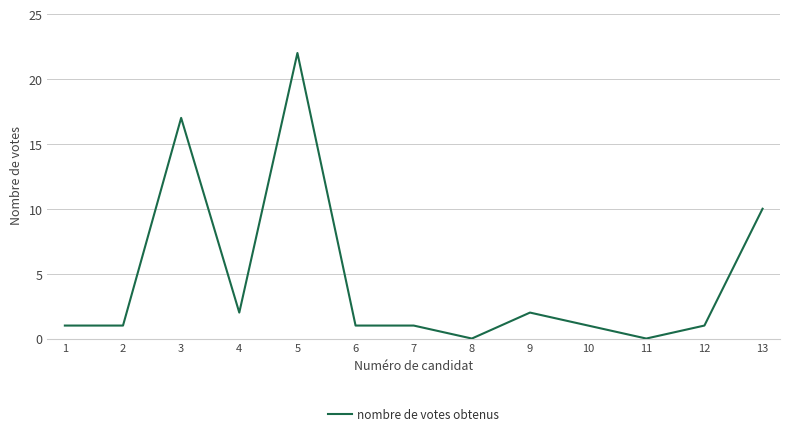

True or false: the data shows 1 at 9.

False